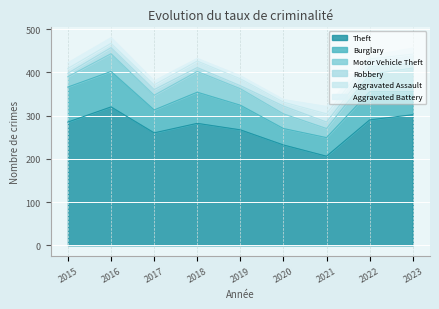

Reading left to right, transcribe all the data shown in this chart.

Theft: 2015=285	2016=320	2017=260	2018=282	2019=267	2020=232	2021=206	2022=290	2023=302
Burglary: 2015=81	2016=82	2017=53	2018=72	2019=57	2020=38	2021=43	2022=65	2023=53
Motor Vehicle Theft: 2015=24	2016=41	2017=34	2018=48	2019=38	2020=34	2021=21	2022=40	2023=55
Robbery: 2015=8	2016=14	2017=13	2018=9	2019=7	2020=18	2021=15	2022=18	2023=11
Aggravated Assault: 2015=11	2016=10	2017=11	2018=15	2019=16	2020=9	2021=19	2022=18	2023=21
Aggravated Battery: 2015=13	2016=13	2017=9	2018=6	2019=7	2020=6	2021=17	2022=7	2023=14